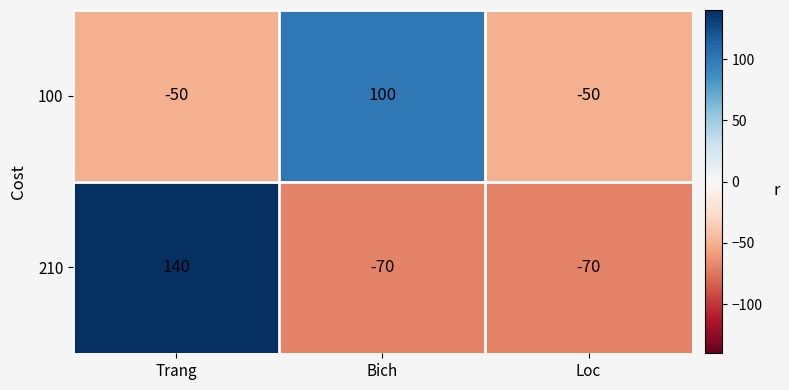

The 210 series shows -23 at Bich. True or false?

False